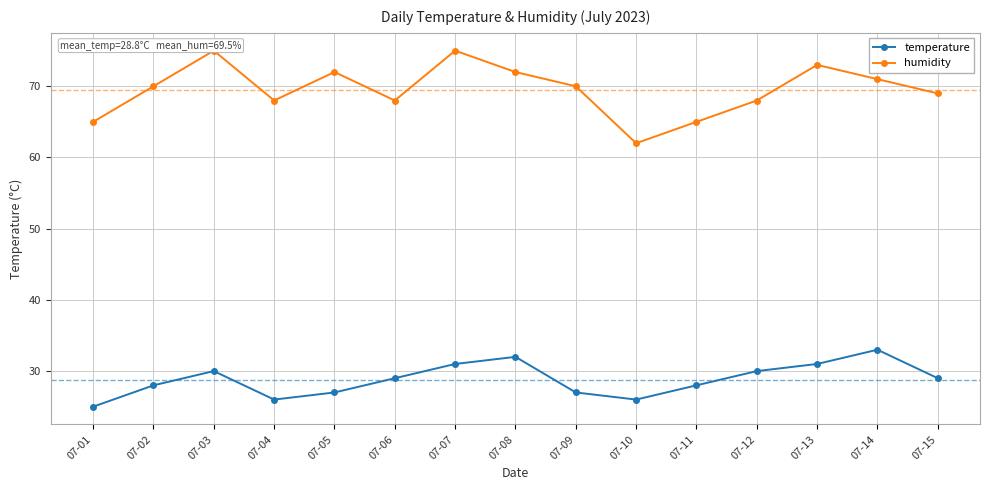

At which label does humidity first exceed 70?

07-03